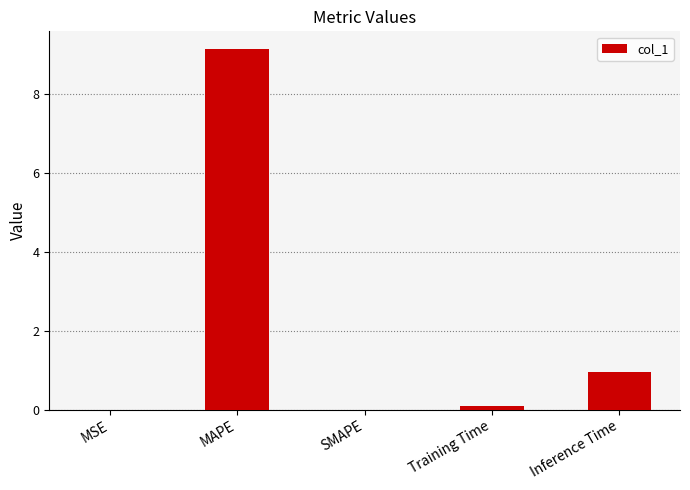

What is the change in value from SMAPE to Inference Time?

+1.0